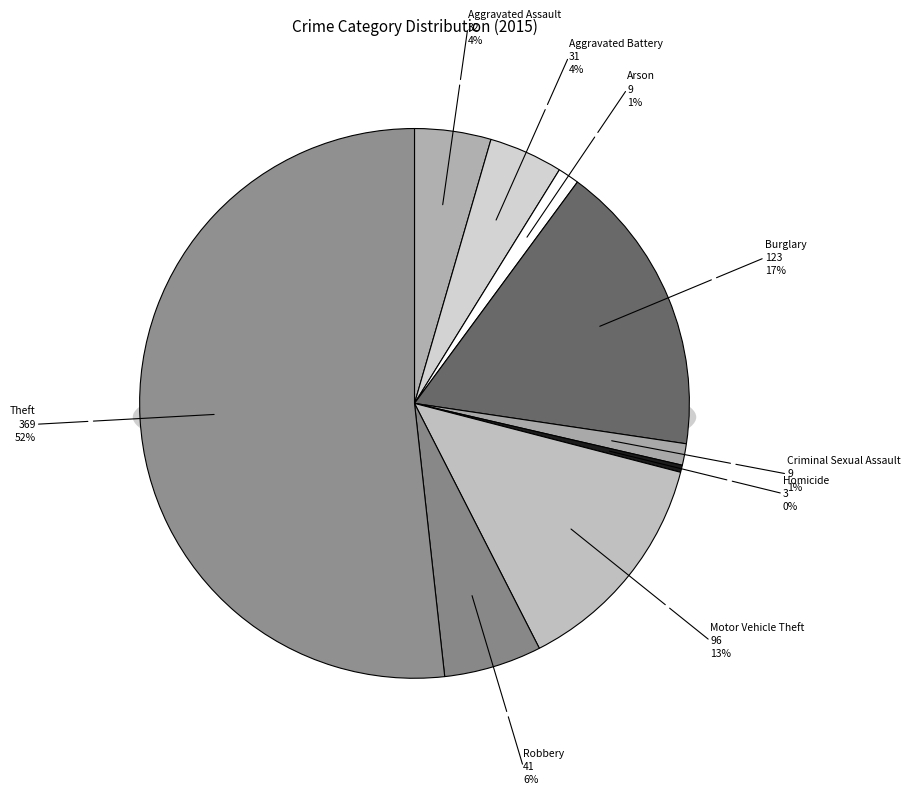

To the nearest percent, what is the combined percentage of Aggravated Battery and Motor Vehicle Theft?

18%